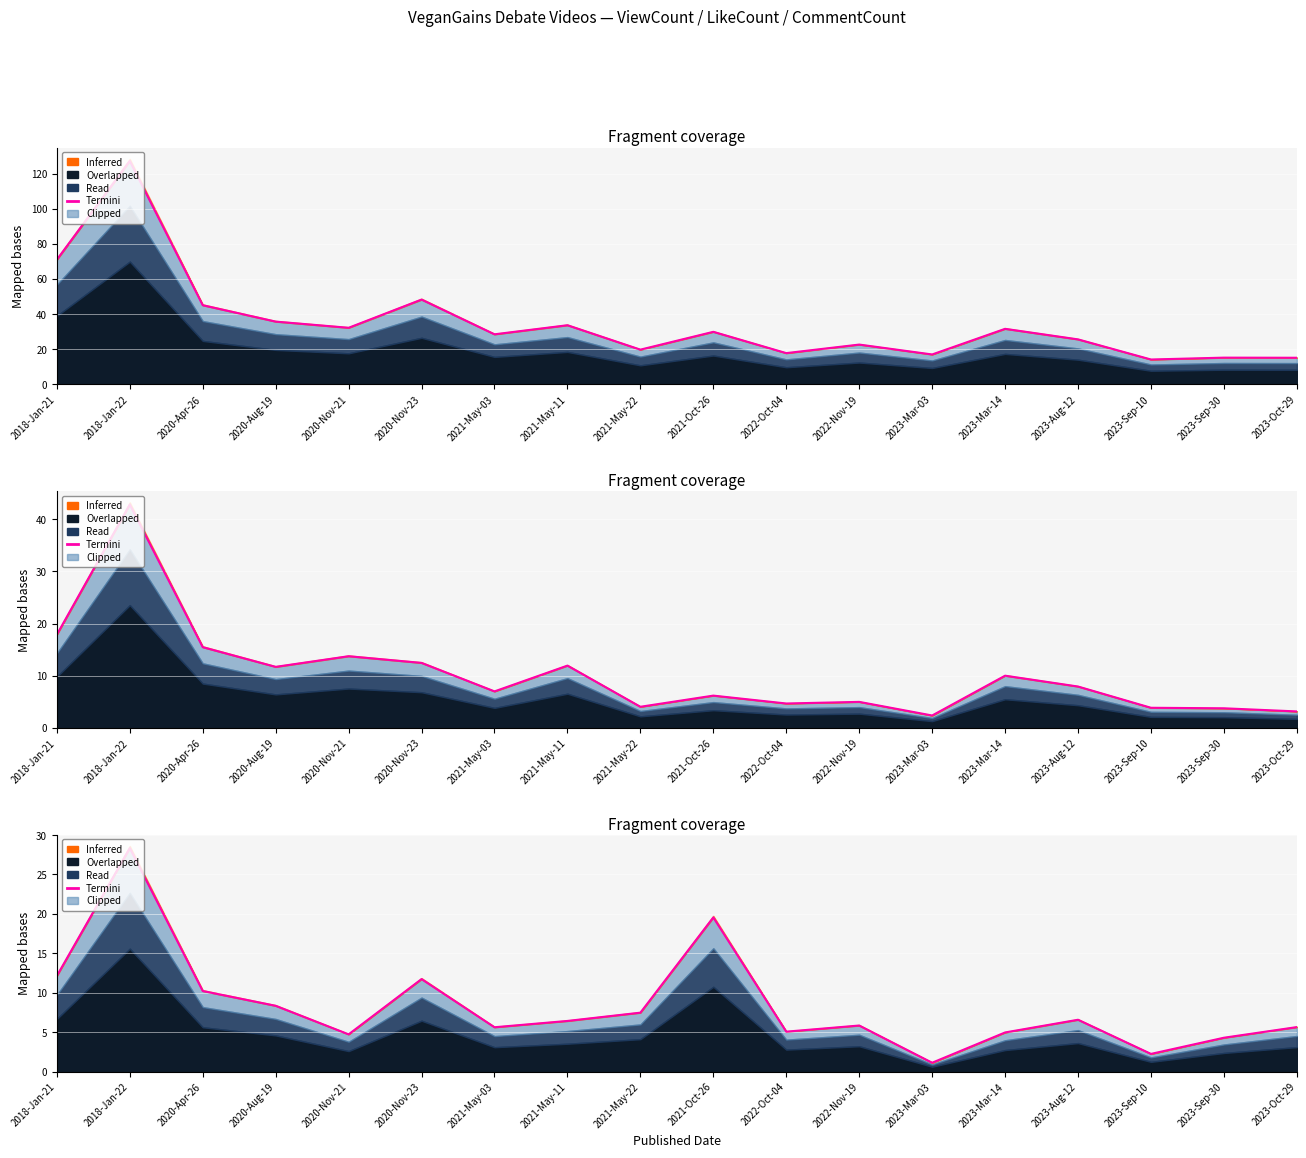

What is the difference between the maximum and minimum values?

27.2